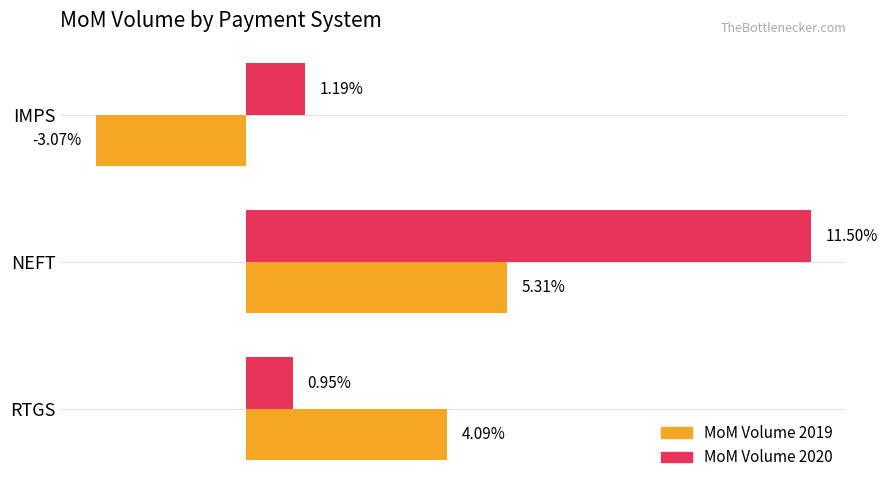

Which series has the largest total across all categories?

MoM Volume 2020